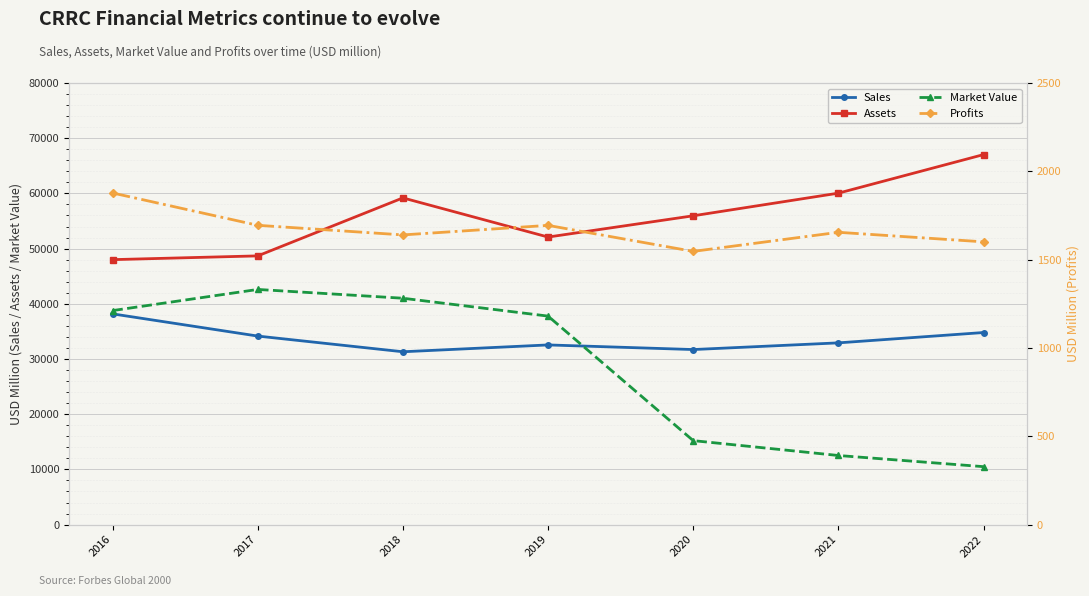

Which category has the lowest value across all series?

2020